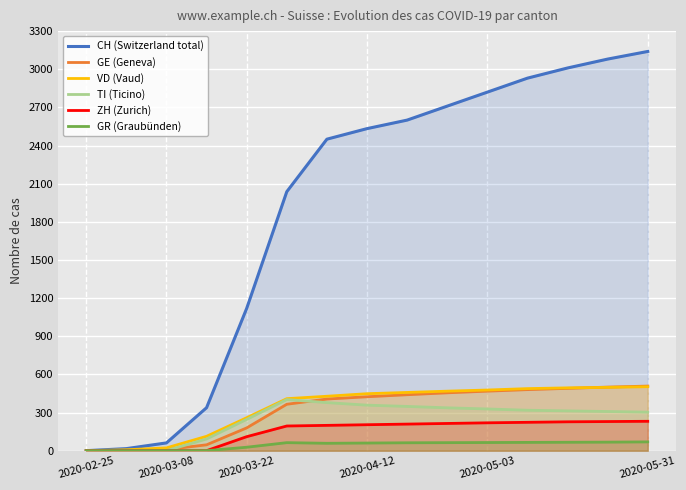

Is the value of TI (Ticino) at 2020-03-08 greater than the value of ZH (Zurich) at 2020-04-12?

No